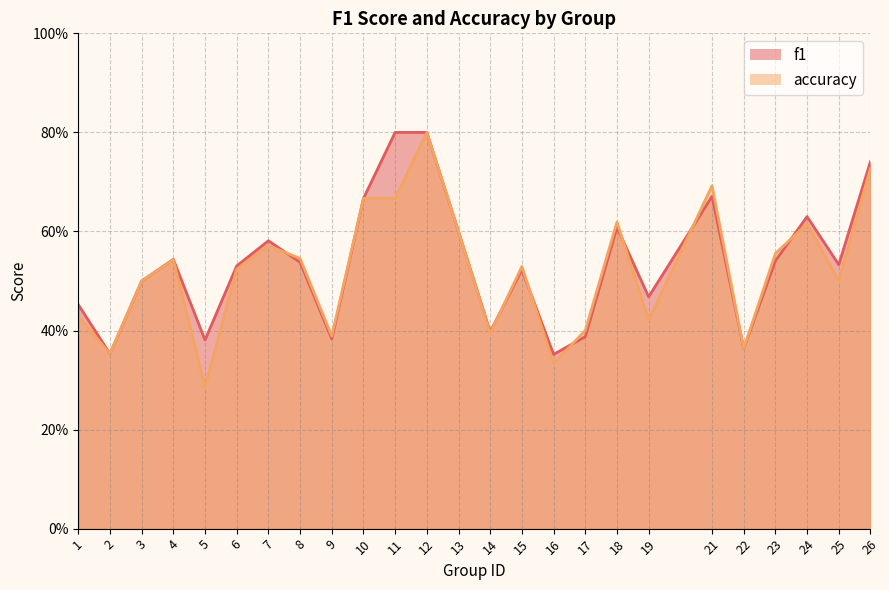

What is the maximum value for accuracy?

0.8